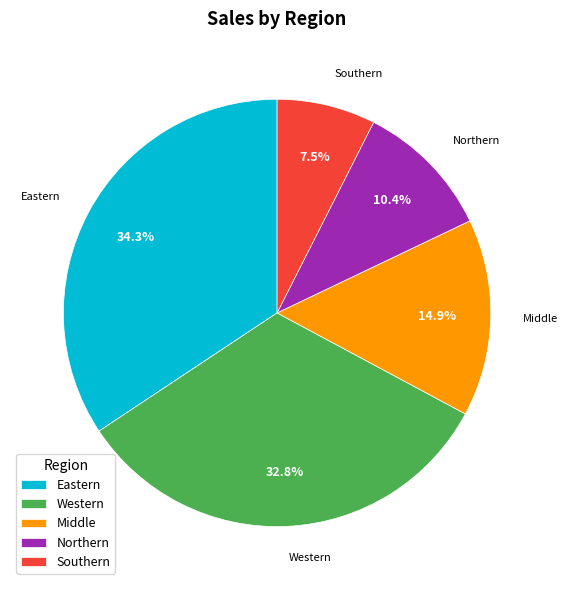

To the nearest percent, what is the combined percentage of Western and Middle?

48%